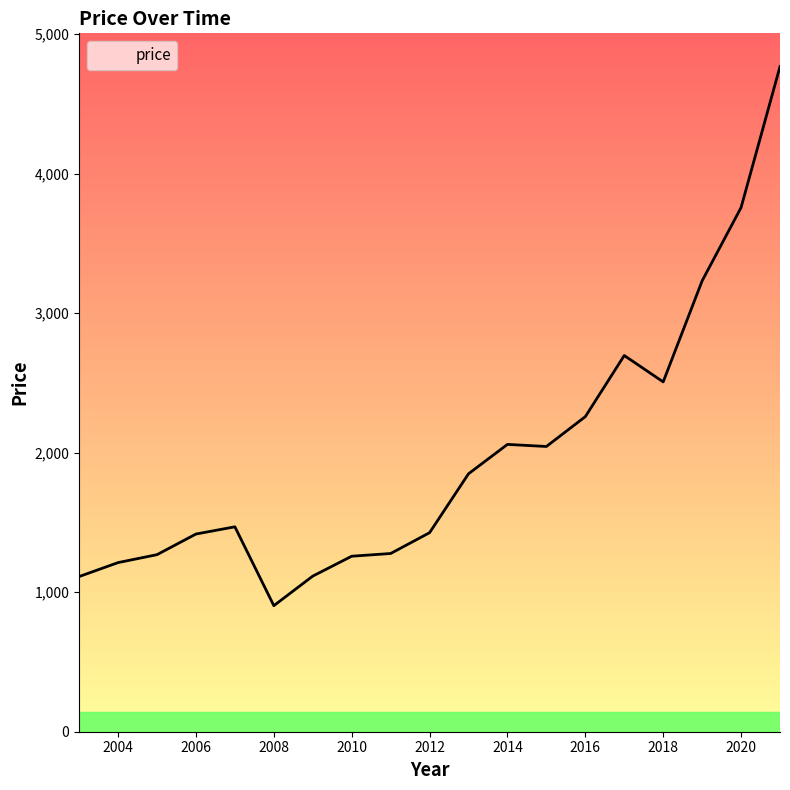

What is the maximum value shown in the chart?

4766.2